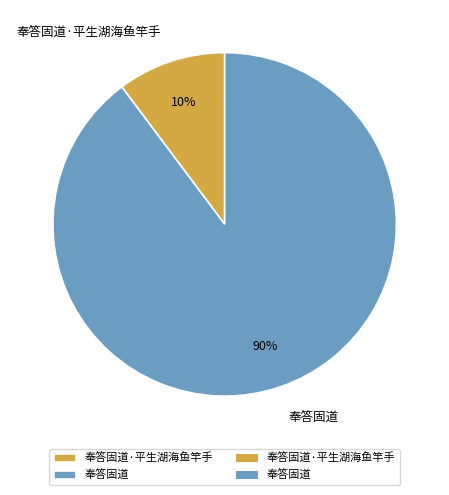

Which category has the smallest portion of the pie?

奉答固道·平生湖海鱼竿手